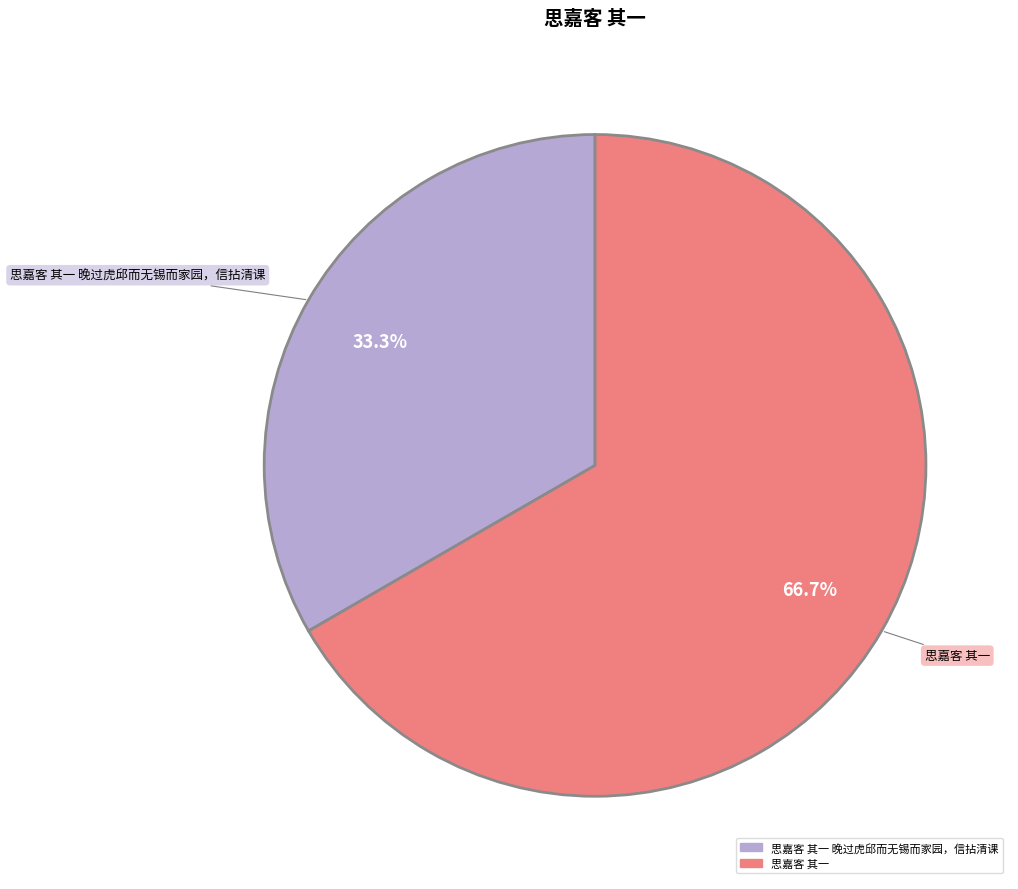

Is there a majority slice in this chart?

Yes